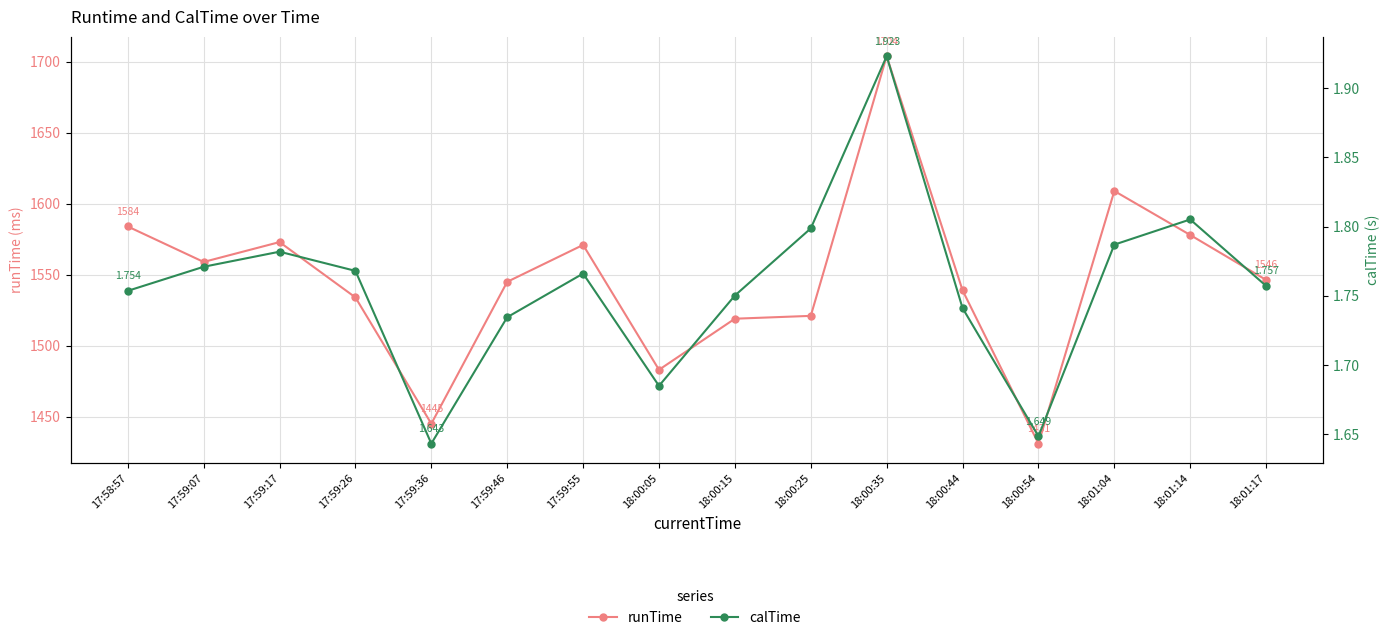

At how many categories does at least one series exceed 147?

16